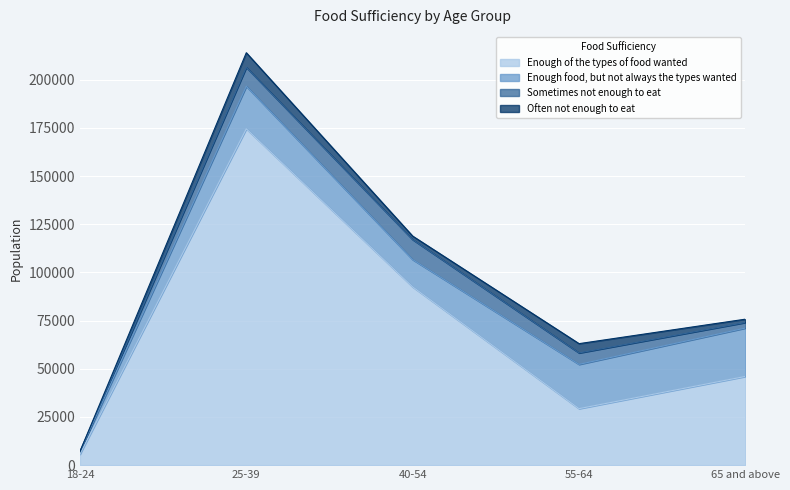

Reading left to right, what are all the values shown in this chart?

Enough of the types of food wanted: 5673	174567	92501	29319	46049
Enough food, but not always the types wanted: 1385	22095	14168	22984	25112
Sometimes not enough to eat: 0	9797	10376	5938	2893
Often not enough to eat: 0	7582	1833	4819	1714